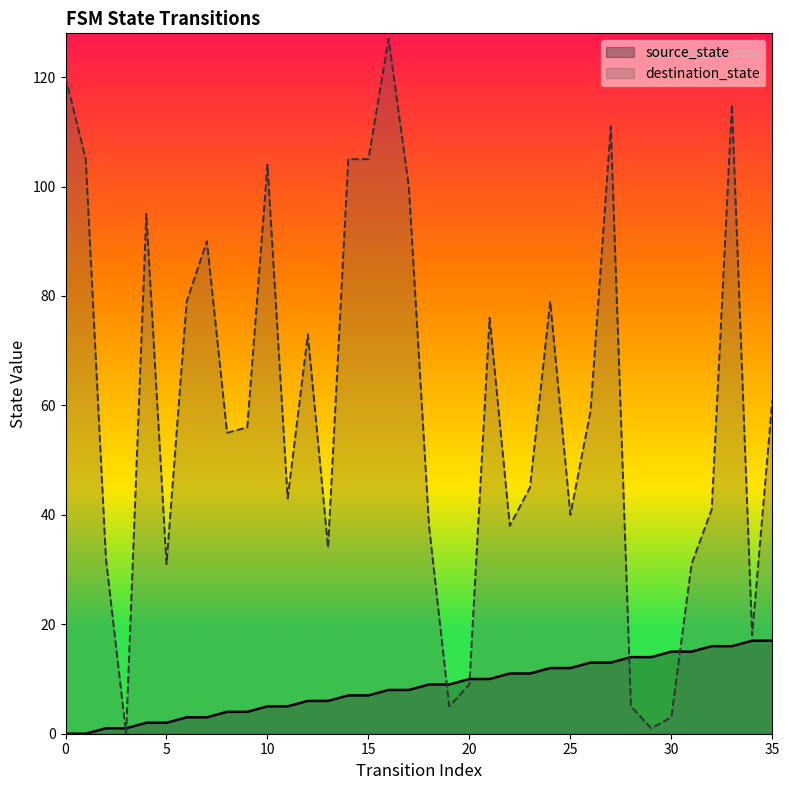

What is the difference between the source_state values at 2 and 35?

16